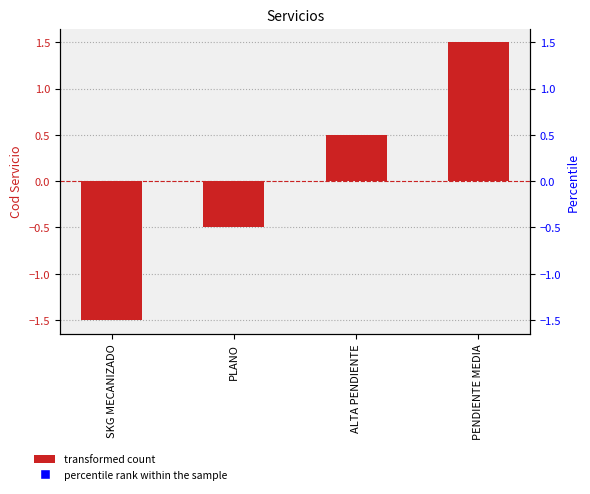

Is the value of Cod Servicio at SKG MECANIZADO greater than the value of percentile rank within the sample at PLANO?

Yes